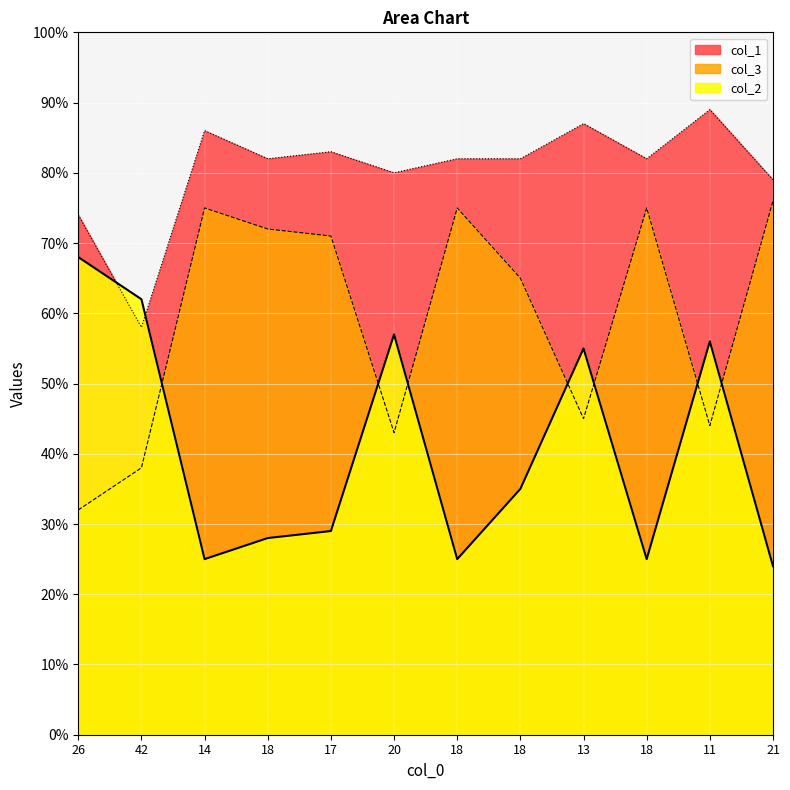

What is the difference between the maximum and minimum values in the col_3 series?

44